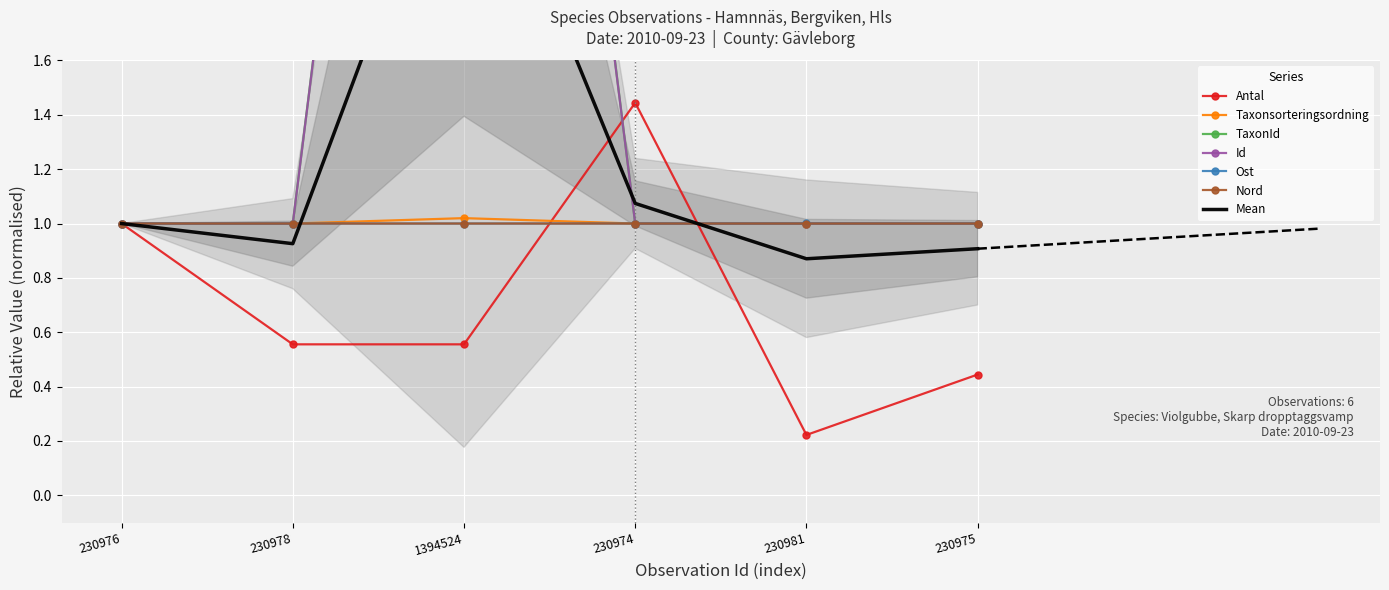

How many times do Antal and Nord cross each other?

2